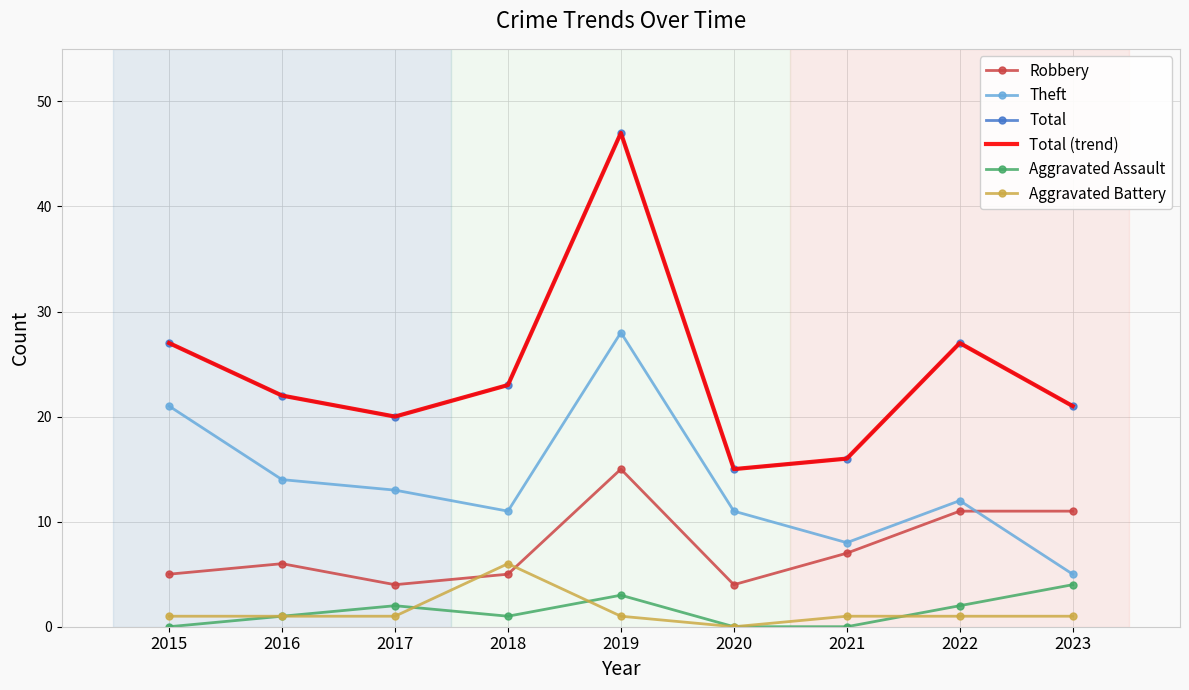

What is the approximate value of Aggravated Assault at 2017?

2